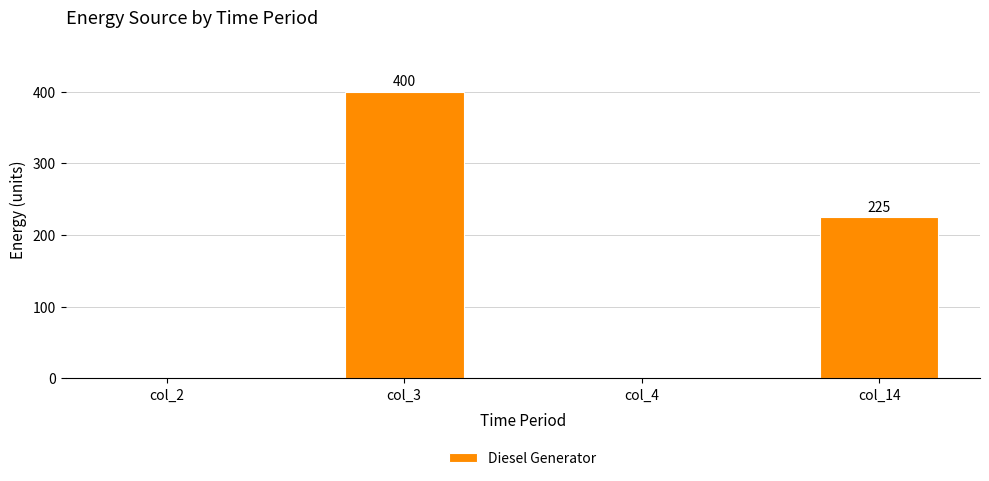

Reading right to left, list all the values displayed in this chart.

225	0	400	0